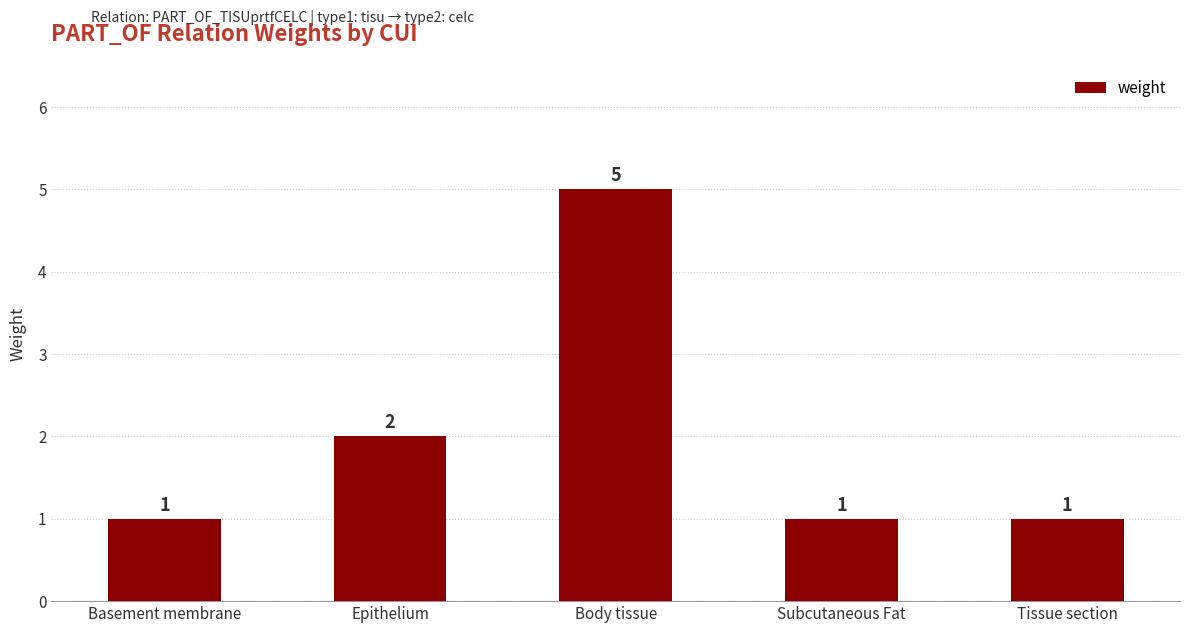

What is the label of the 1st bar from the left?

Basement membrane